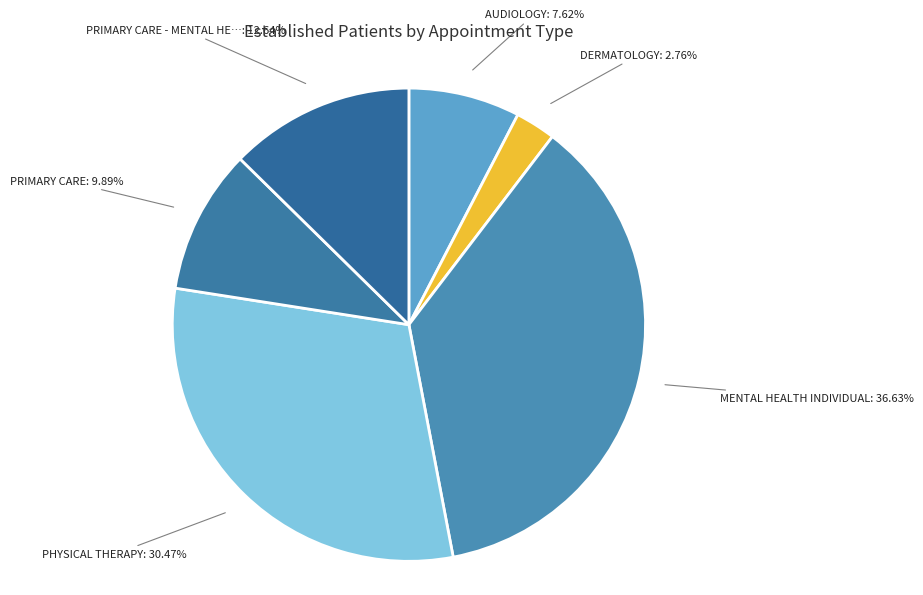

Which slice is the smallest?

DERMATOLOGY